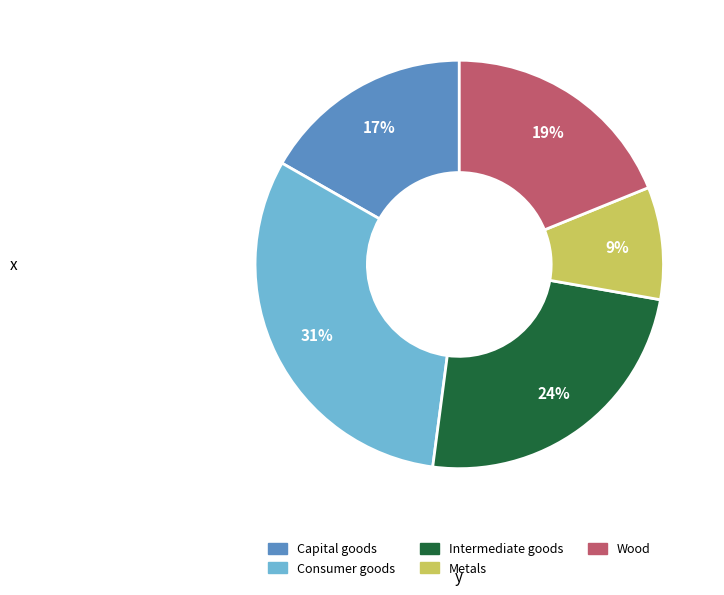

Is the sum of Metals and Intermediate goods greater than half?

No